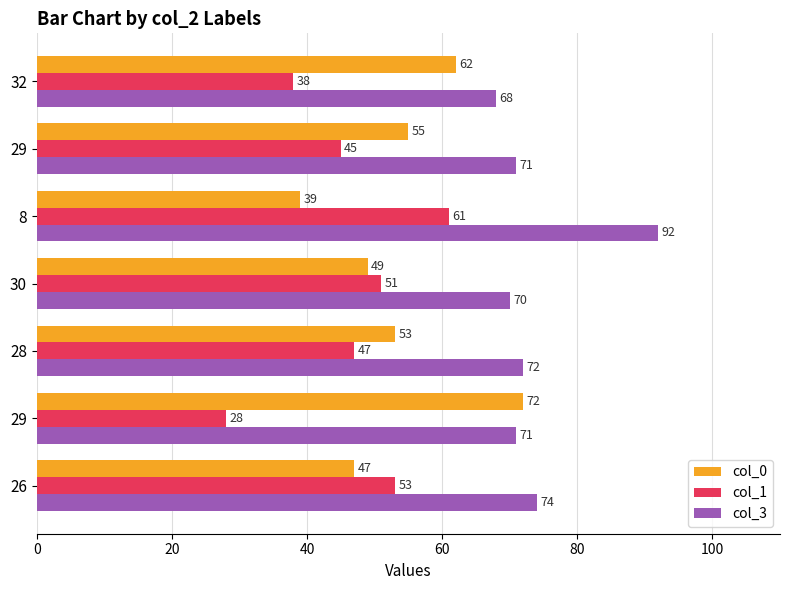

List the series in order of their overall mean, highest first.

col_3, col_0, col_1